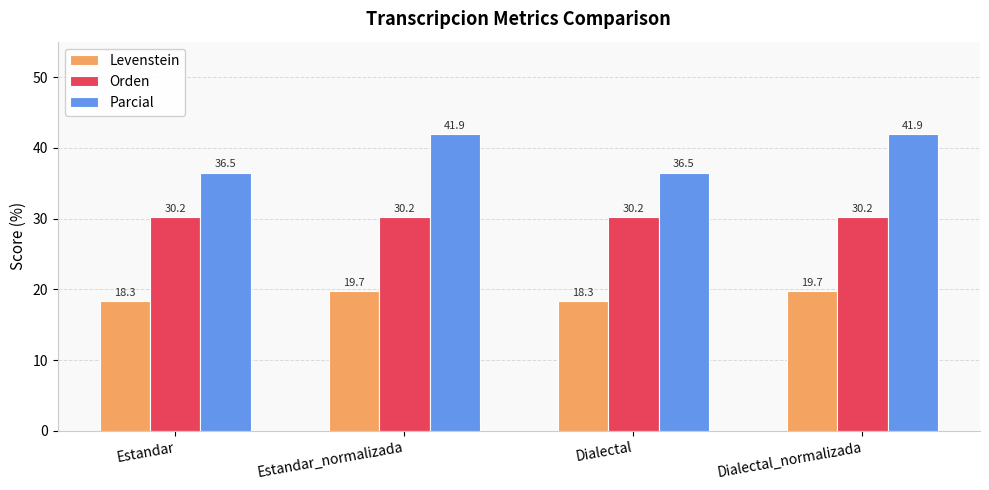

What position from the right is Estandar?

4